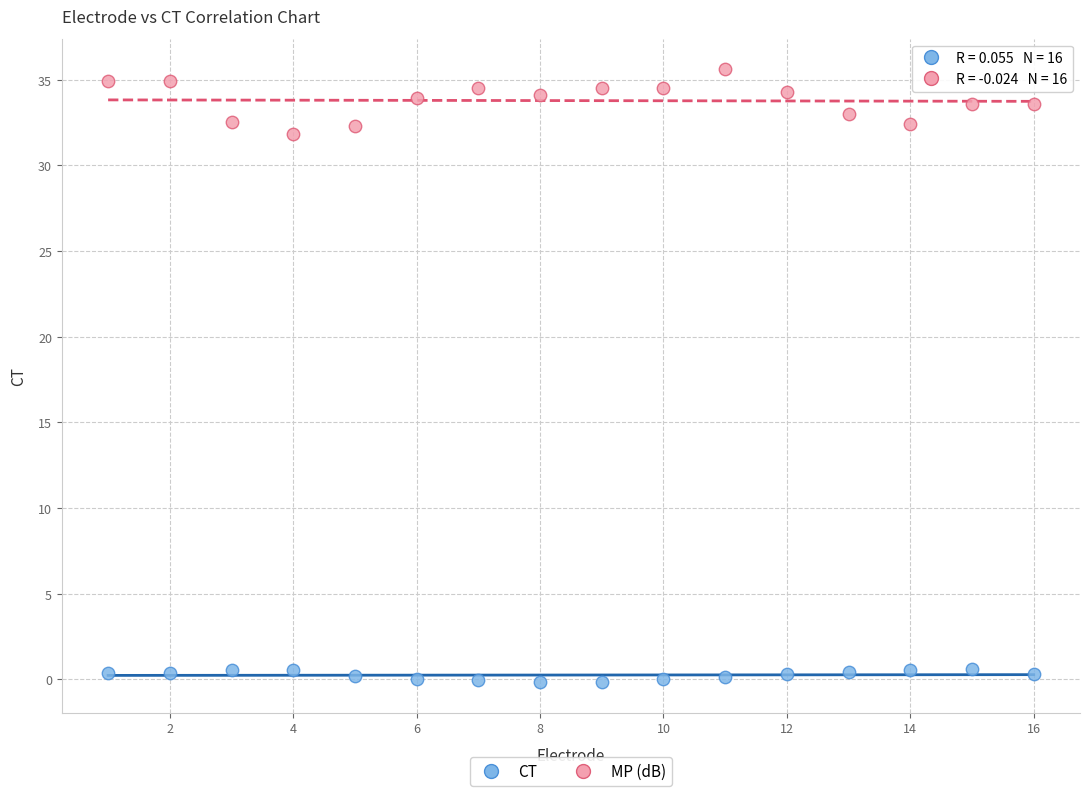

Which series has the widest spread of Y values?

MP (dB)